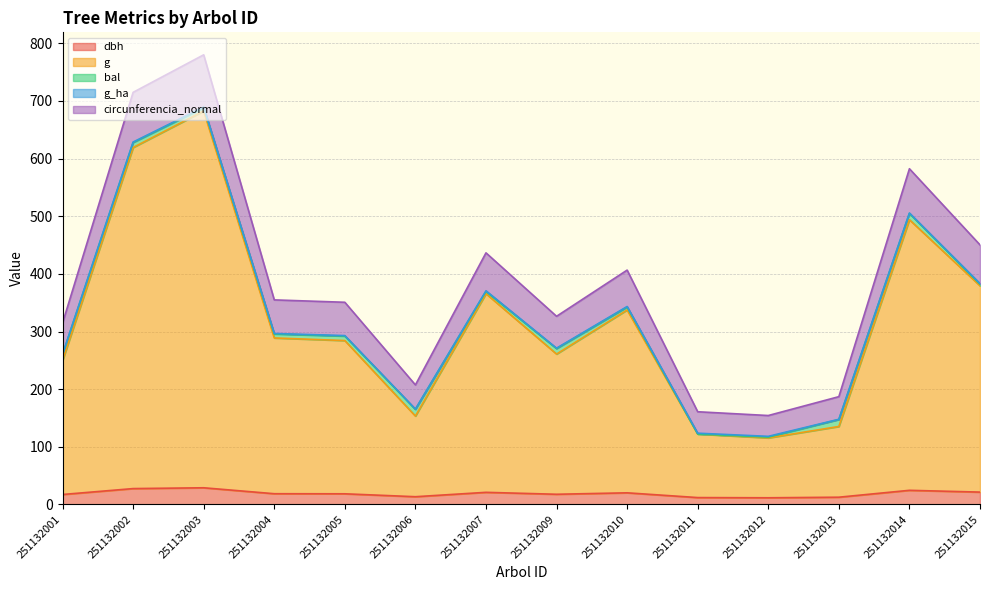

The circunferencia_normal series shows 406.5 at 251132010. True or false?

True